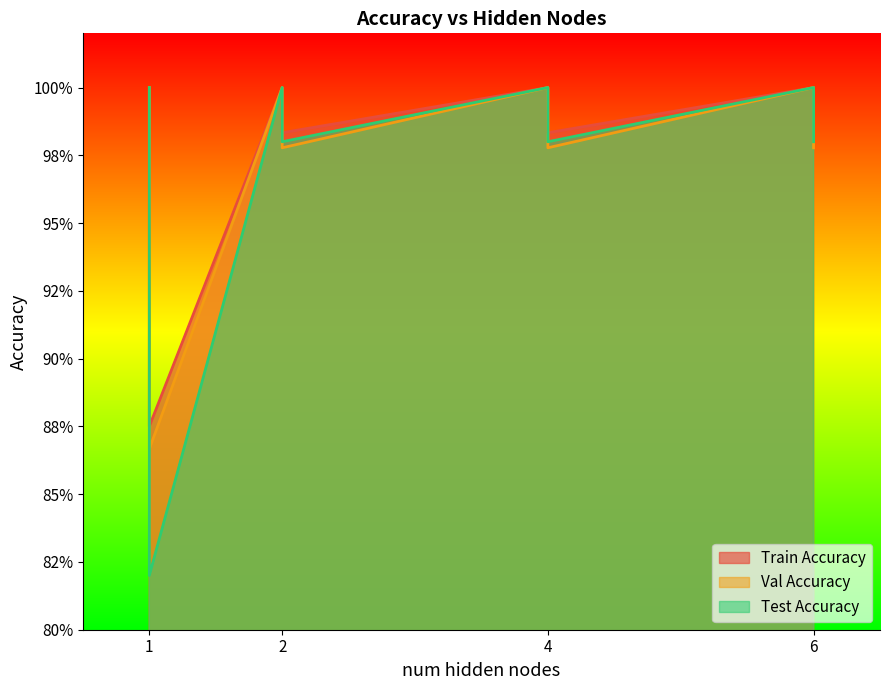

Which series has the largest total across all categories?

Train Accuracy